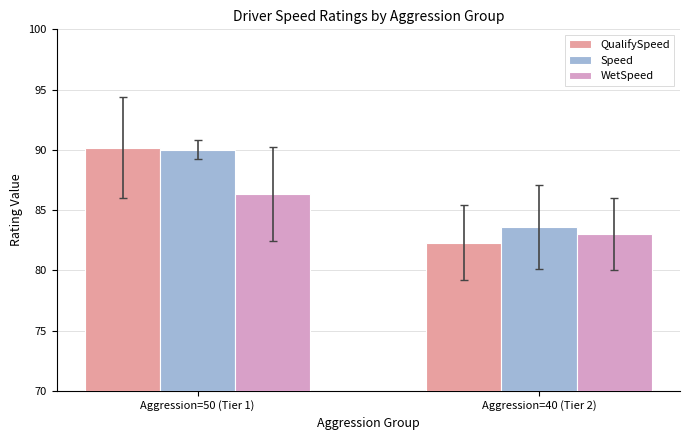

At which category is the sum across all series the highest?

Aggression=50 (Tier 1)